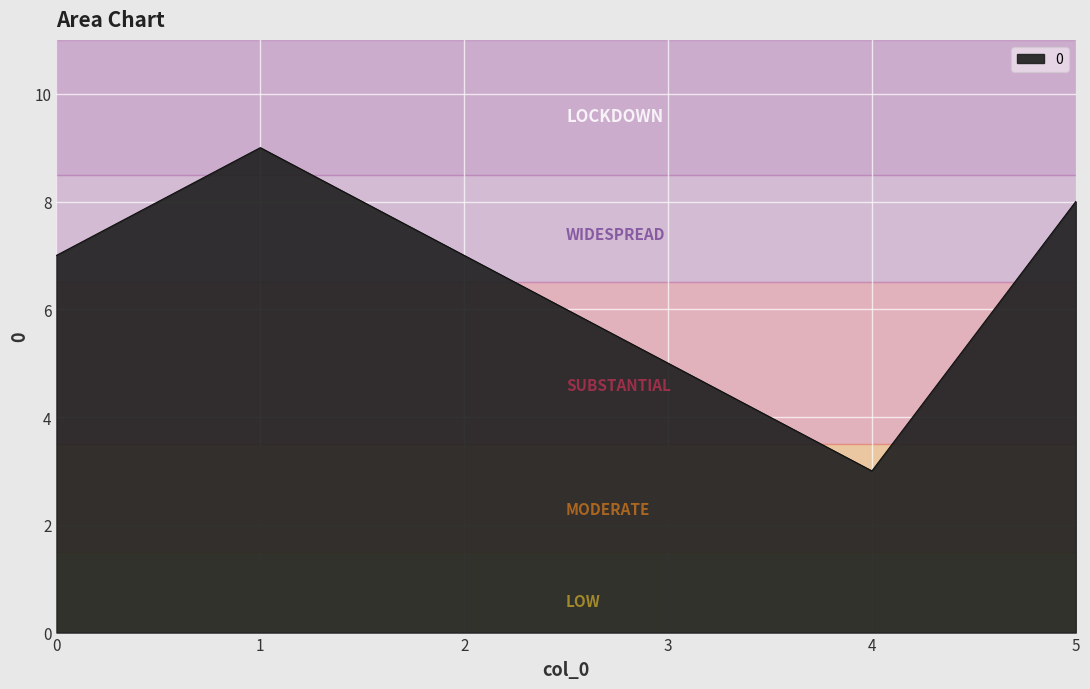

True or false: the data shows 4 at 0.

False